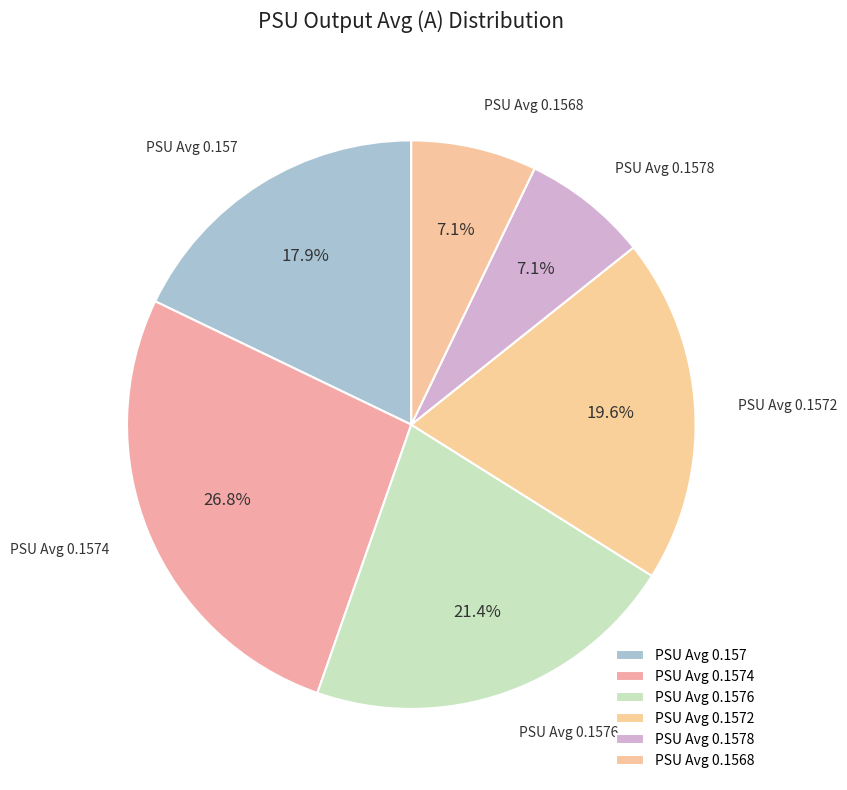

How much of the chart is everything except PSU Avg 0.1578?

92.9%